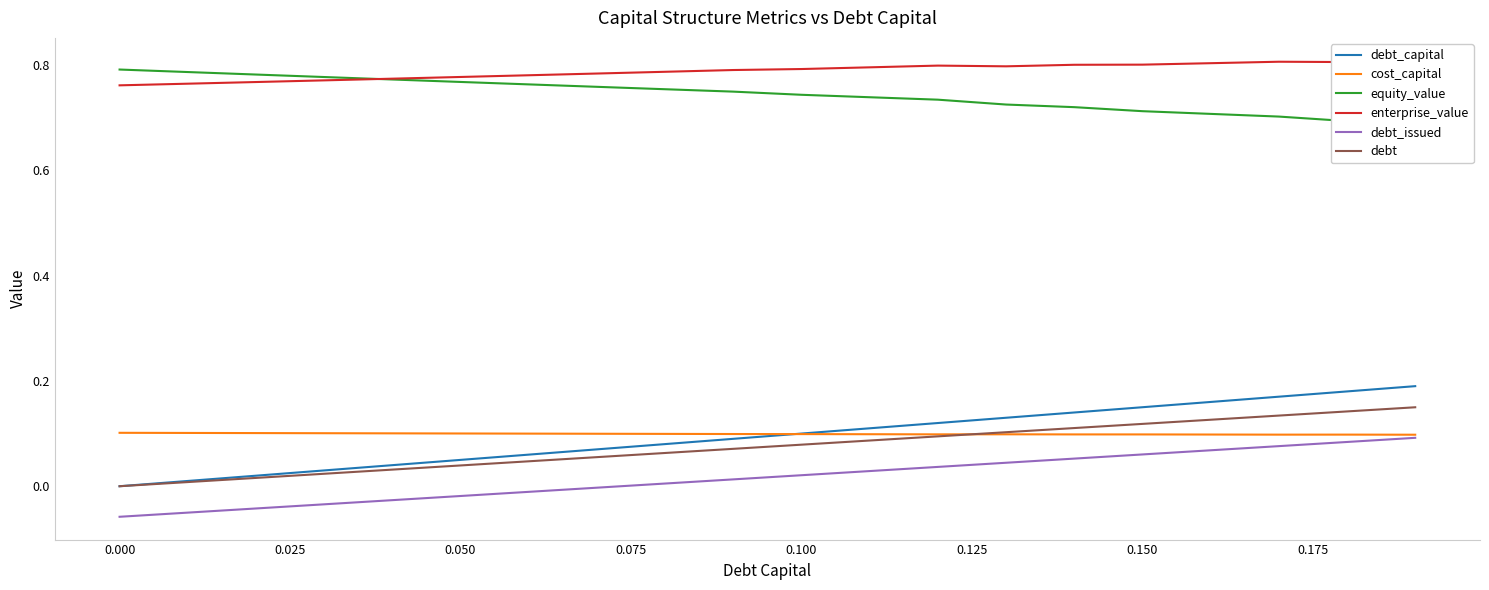

True or false: debt_capital and debt_issued cross at least once.

False